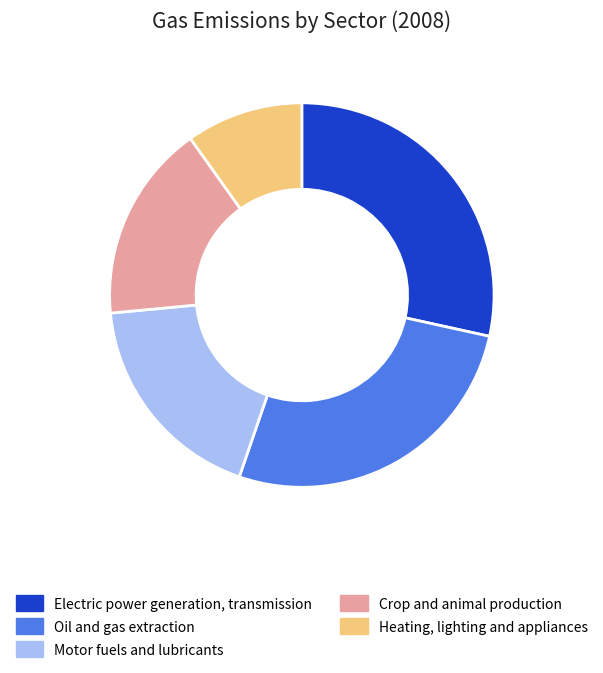

What is the largest slice in the pie chart?

Electric power generation, transmission